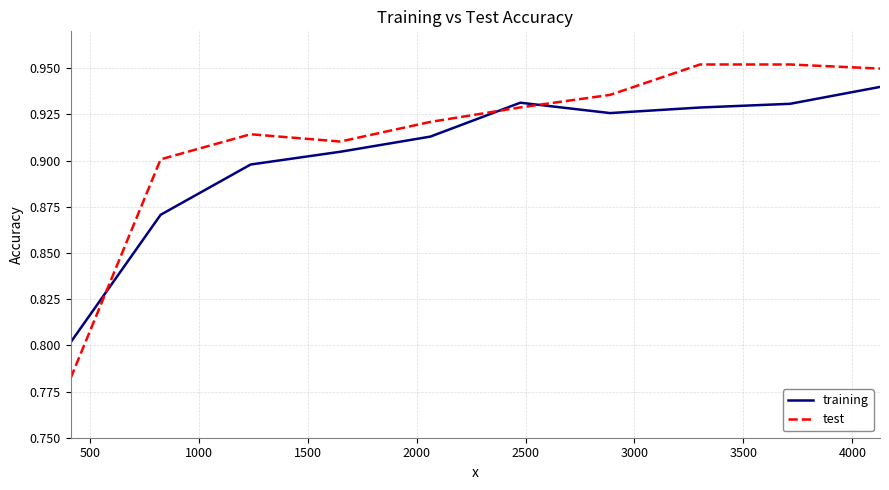

Count the number of data series in this chart.

2